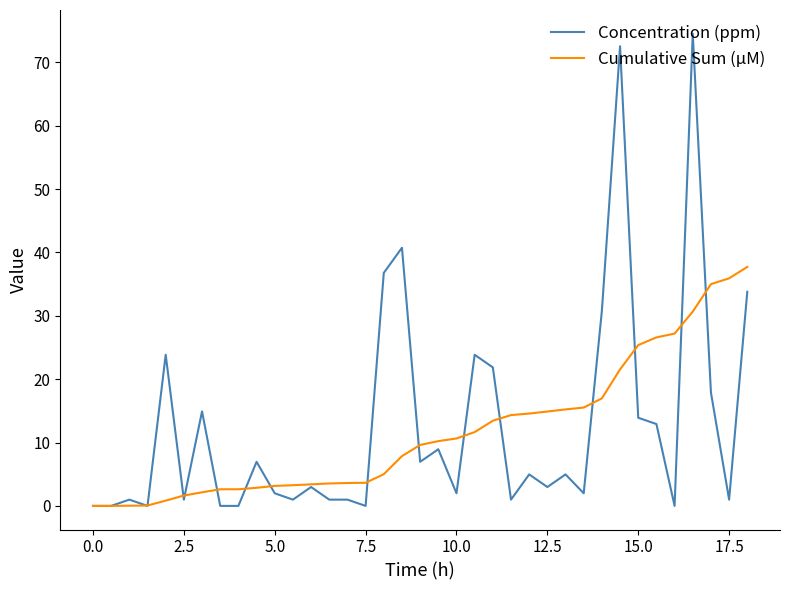

Rank the series by their maximum value, from lowest to highest.

Cumulative Sum (µM), Concentration (ppm)